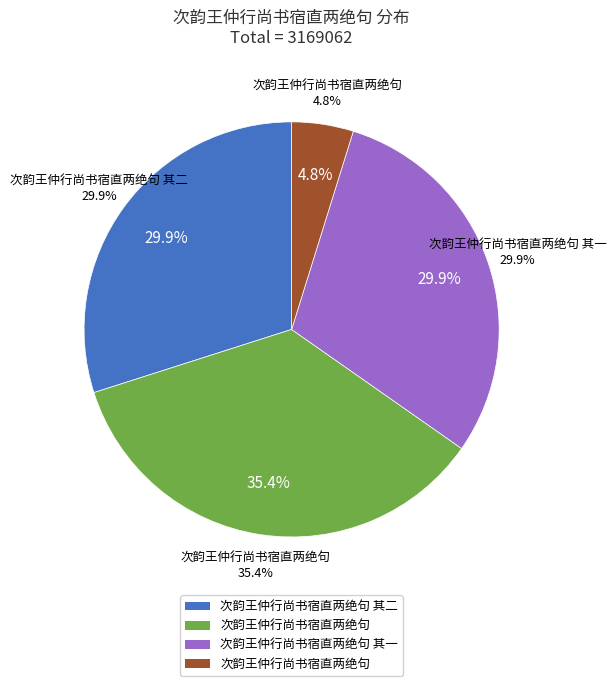

How many segments does this pie chart have?

4